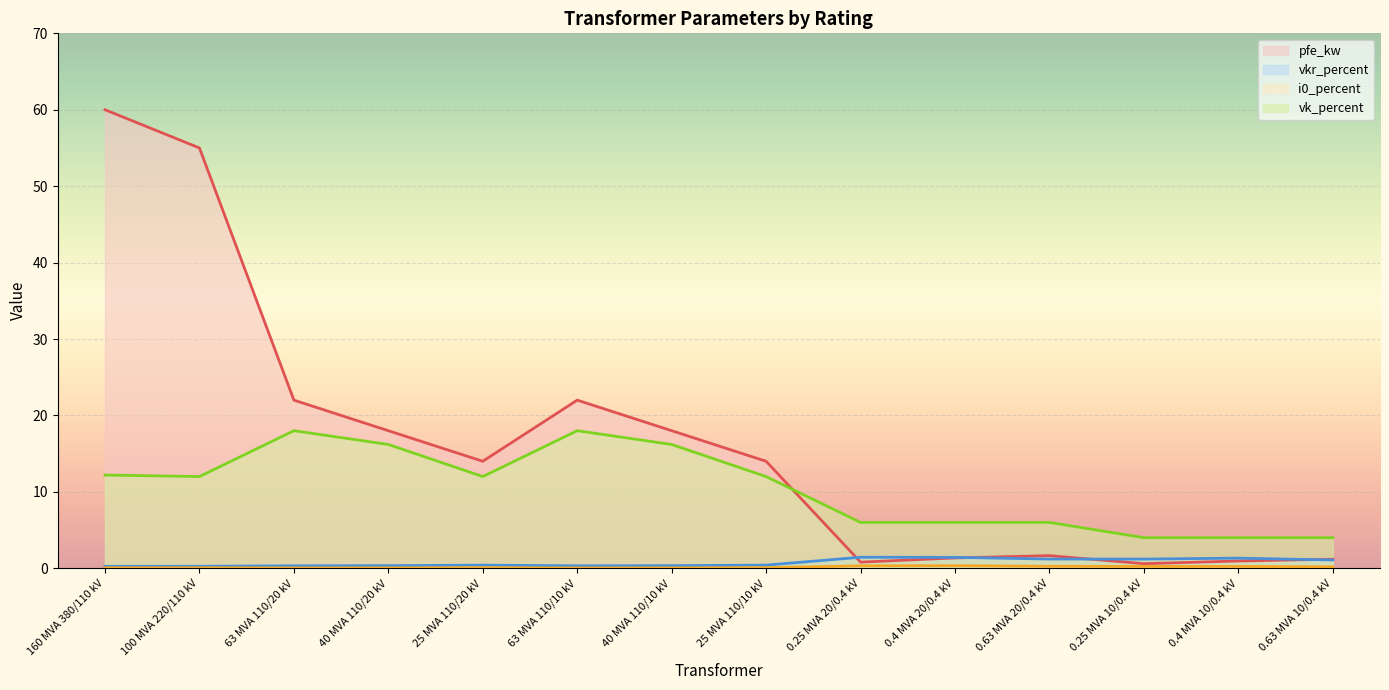

What is the label of the 6th point from the left?

63 MVA 110/10 kV